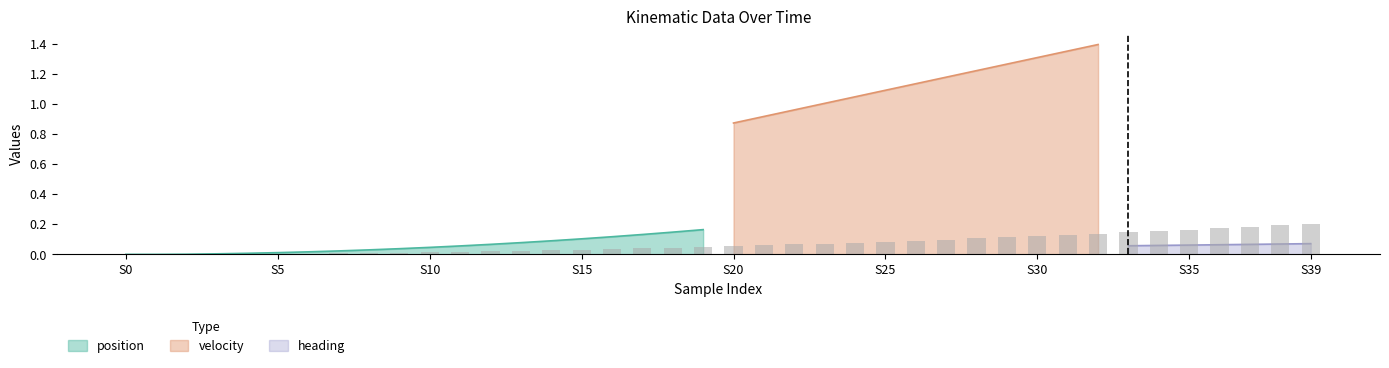

Are the bars grouped side by side (vs. stacked)?

Yes